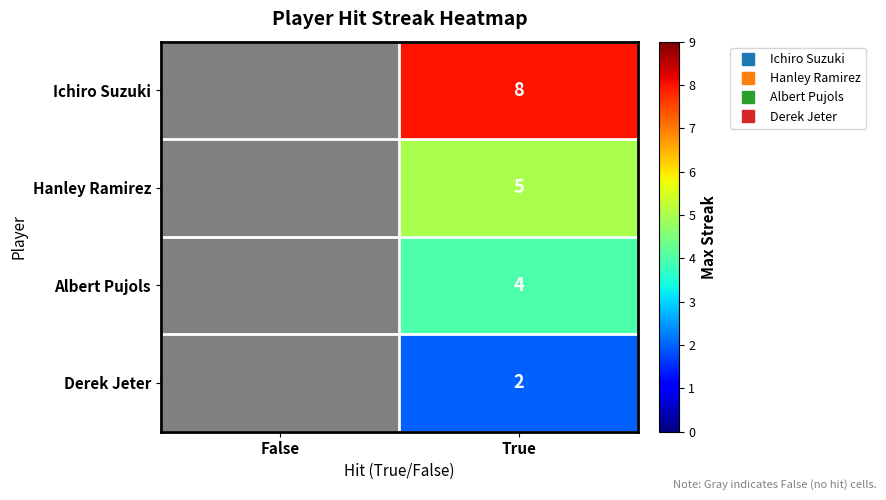

Which series changed the most between False and True?

Ichiro Suzuki